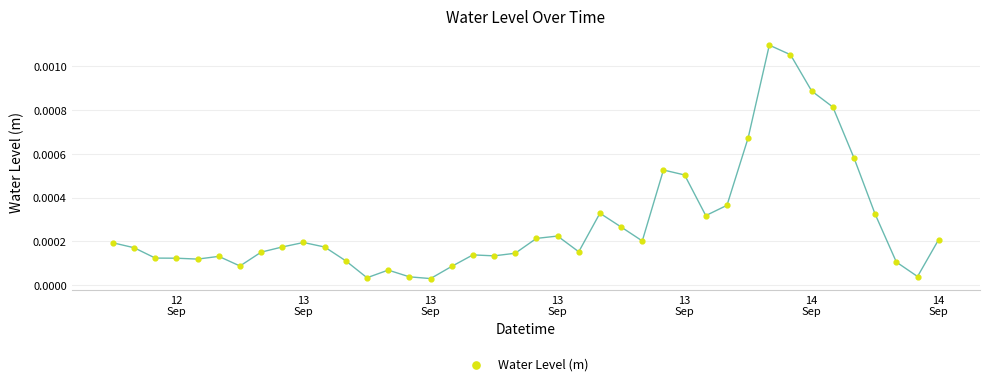

What is the range of X values (max minus min)?

1.6